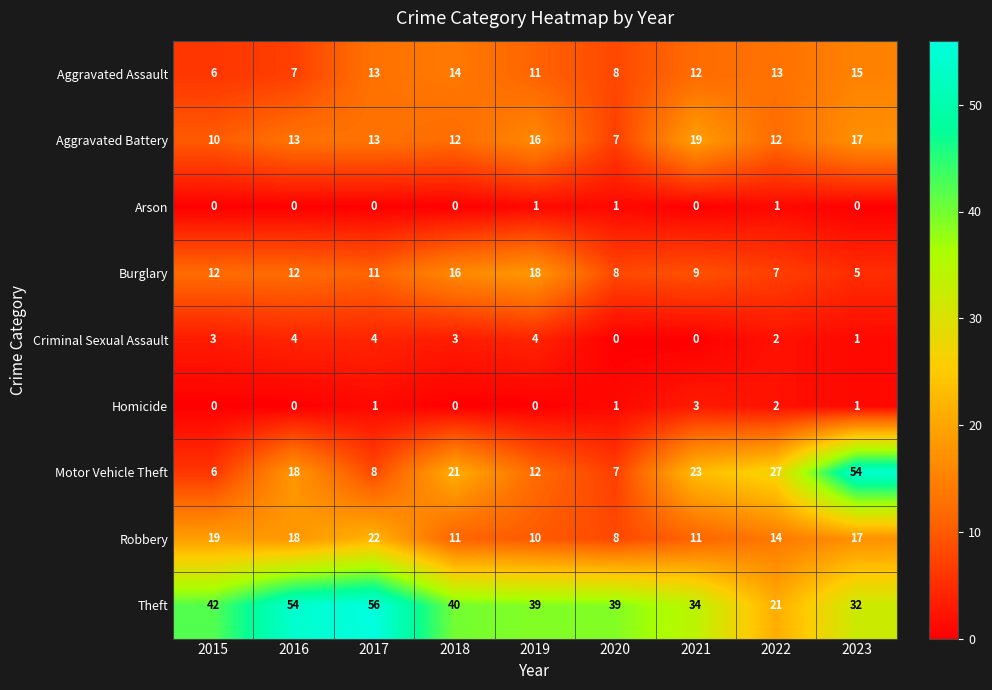

Count the number of categories in the chart.

9